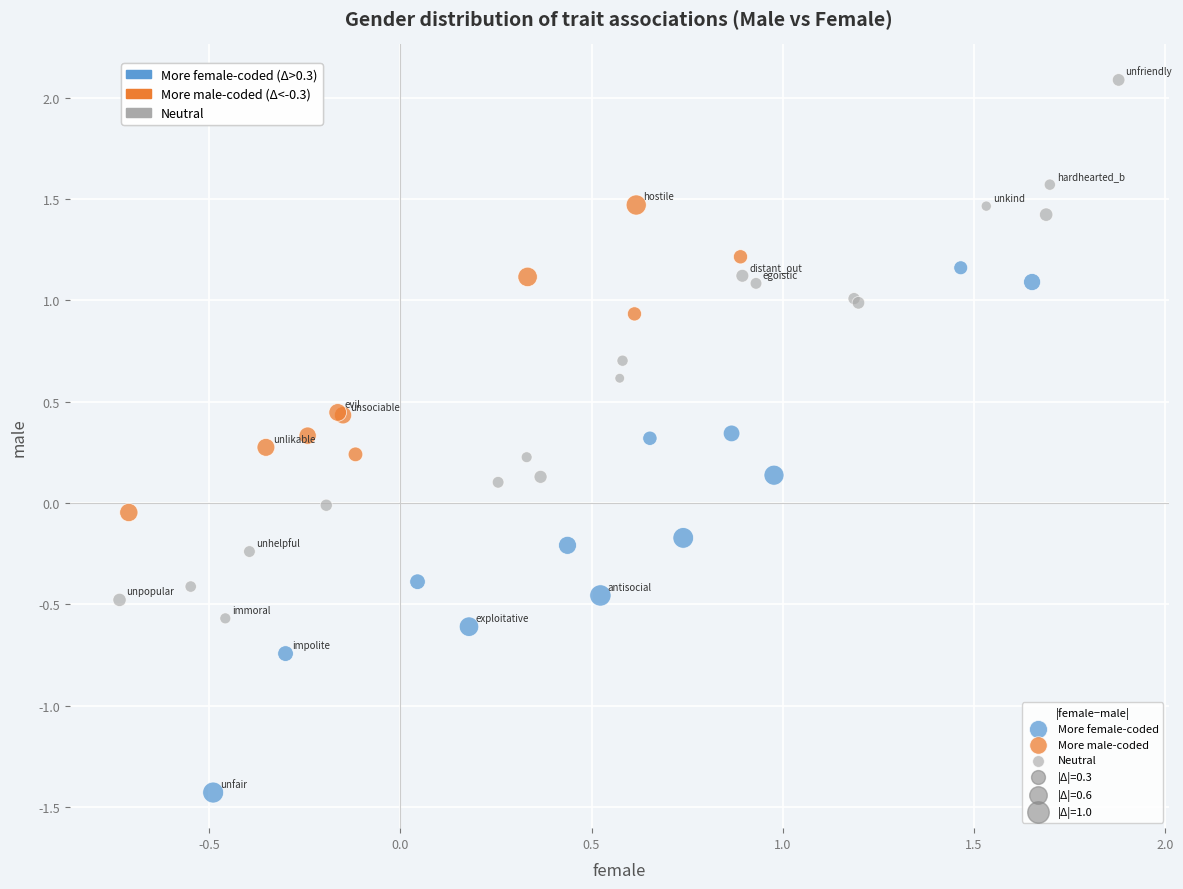

Which series has the largest Y range (max minus min)?

Neutral